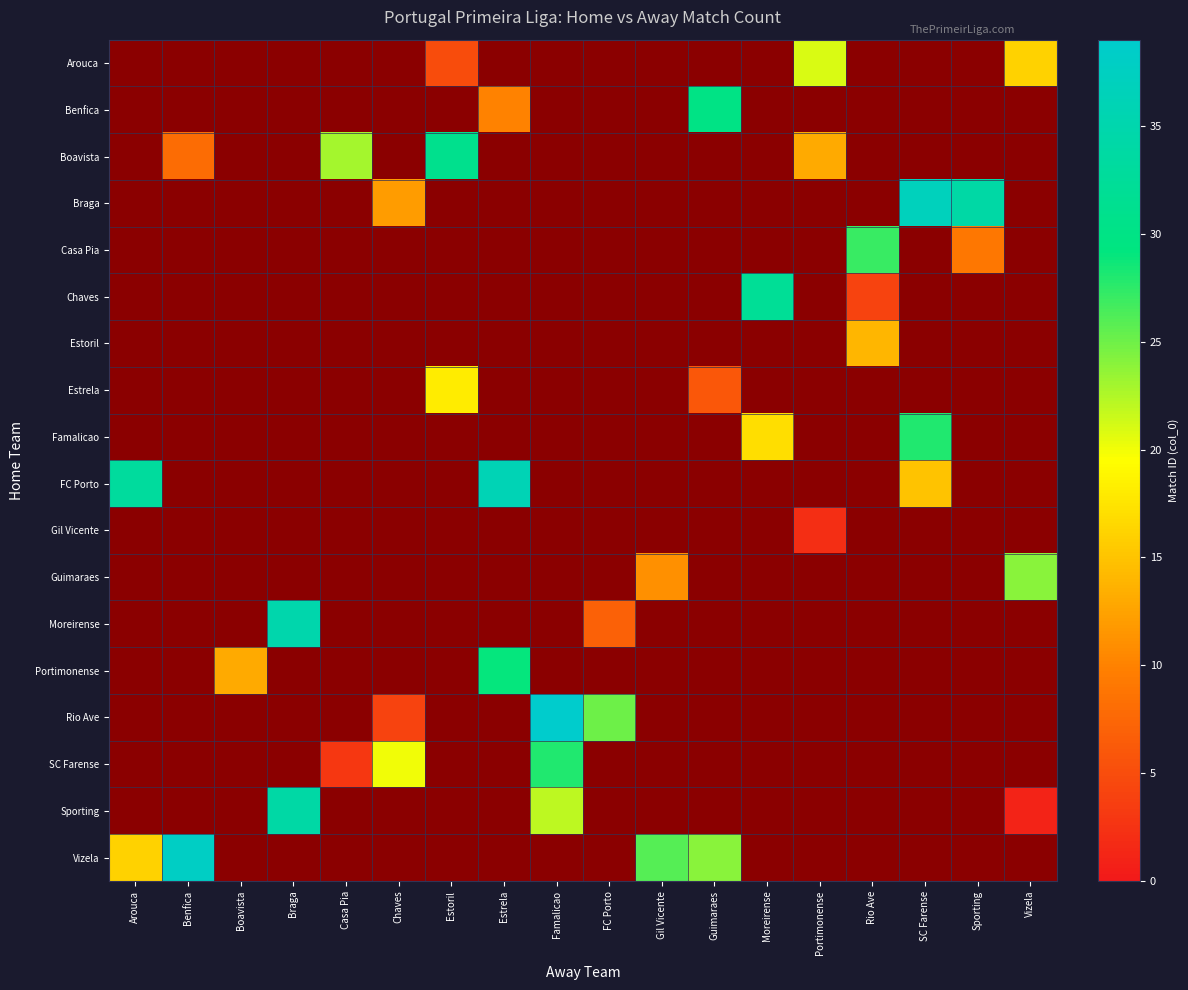

How many positive values does the SC Farense series have?

3